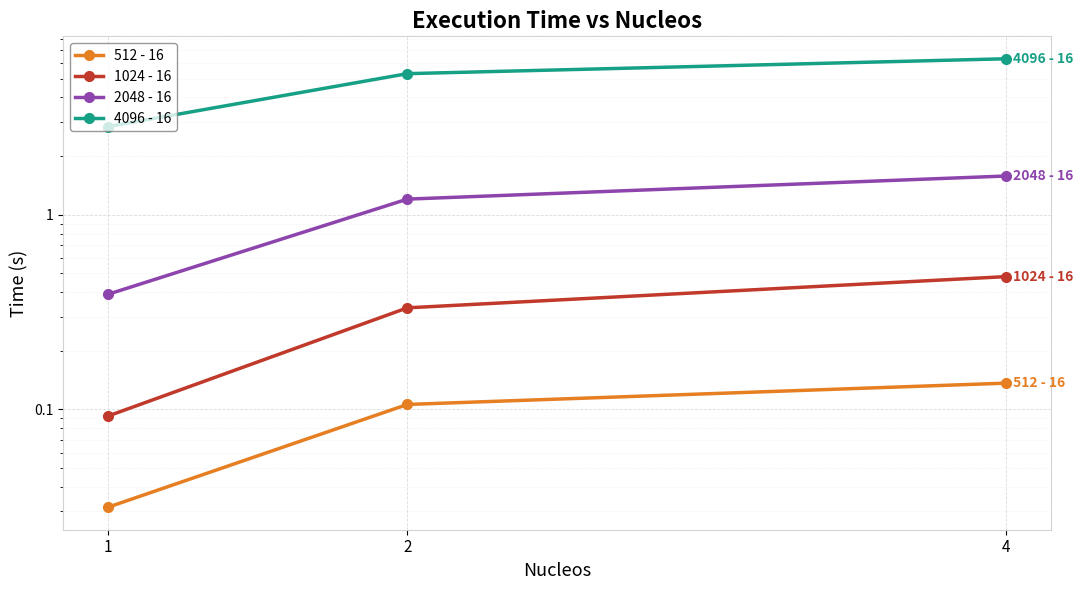

Reading left to right, list all the values displayed in this chart.

512 - 16: 1=0.0	2=0.1	4=0.1
1024 - 16: 1=0.1	2=0.3	4=0.5
2048 - 16: 1=0.4	2=1.2	4=1.6
4096 - 16: 1=2.8	2=5.3	4=6.3